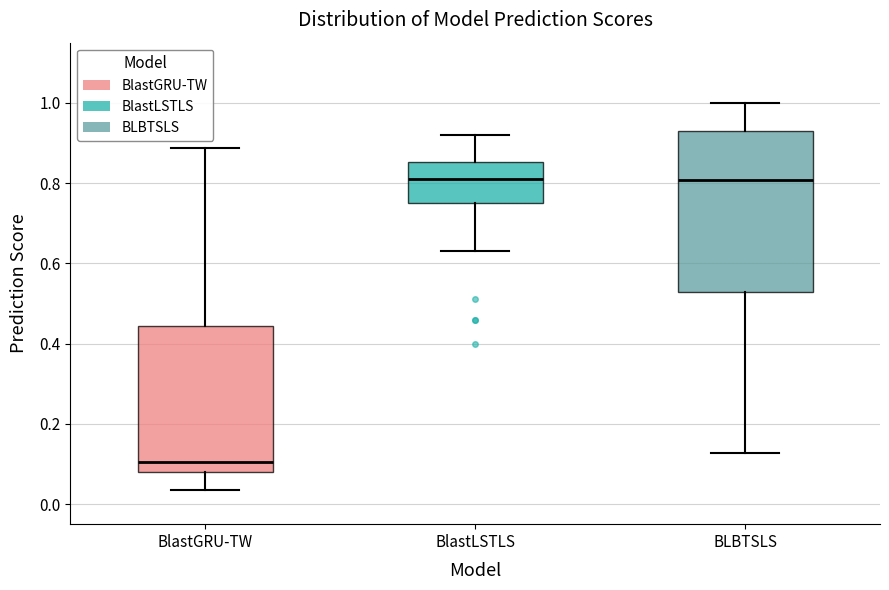

Reading left to right, read every box against the y-axis: the position of its median line, the range the box covers, and the ends of its whiskers. The values are not printed on the chart, so give them approximately, as read against the axis.

BlastGRU-TW: median 0.10, box 0.08 to 0.44, whiskers 0.04 to 0.88
BlastLSTLS: median 0.82, box 0.76 to 0.86, whiskers 0.64 to 0.92
BLBTSLS: median 0.80, box 0.52 to 0.92, whiskers 0.12 to 1.00